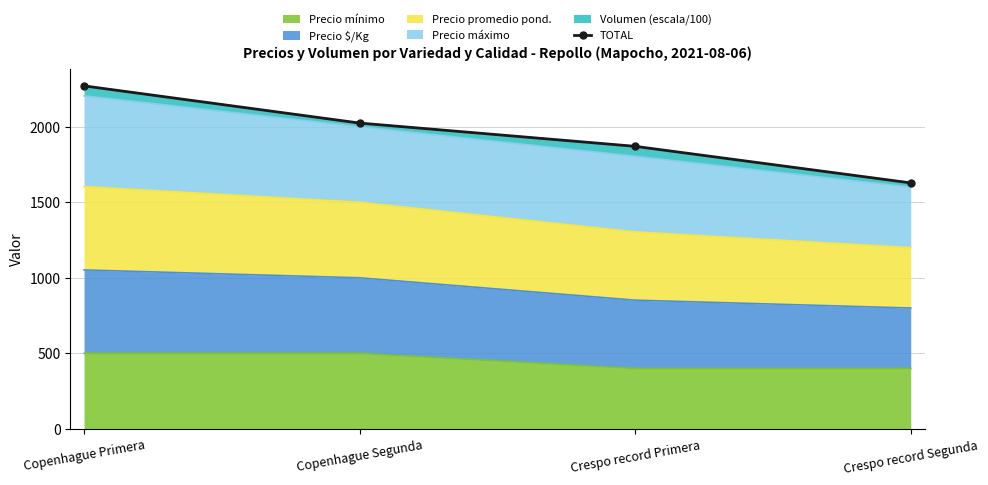

True or false: Precio mínimo has a value of 500 at Copenhague Primera.

True